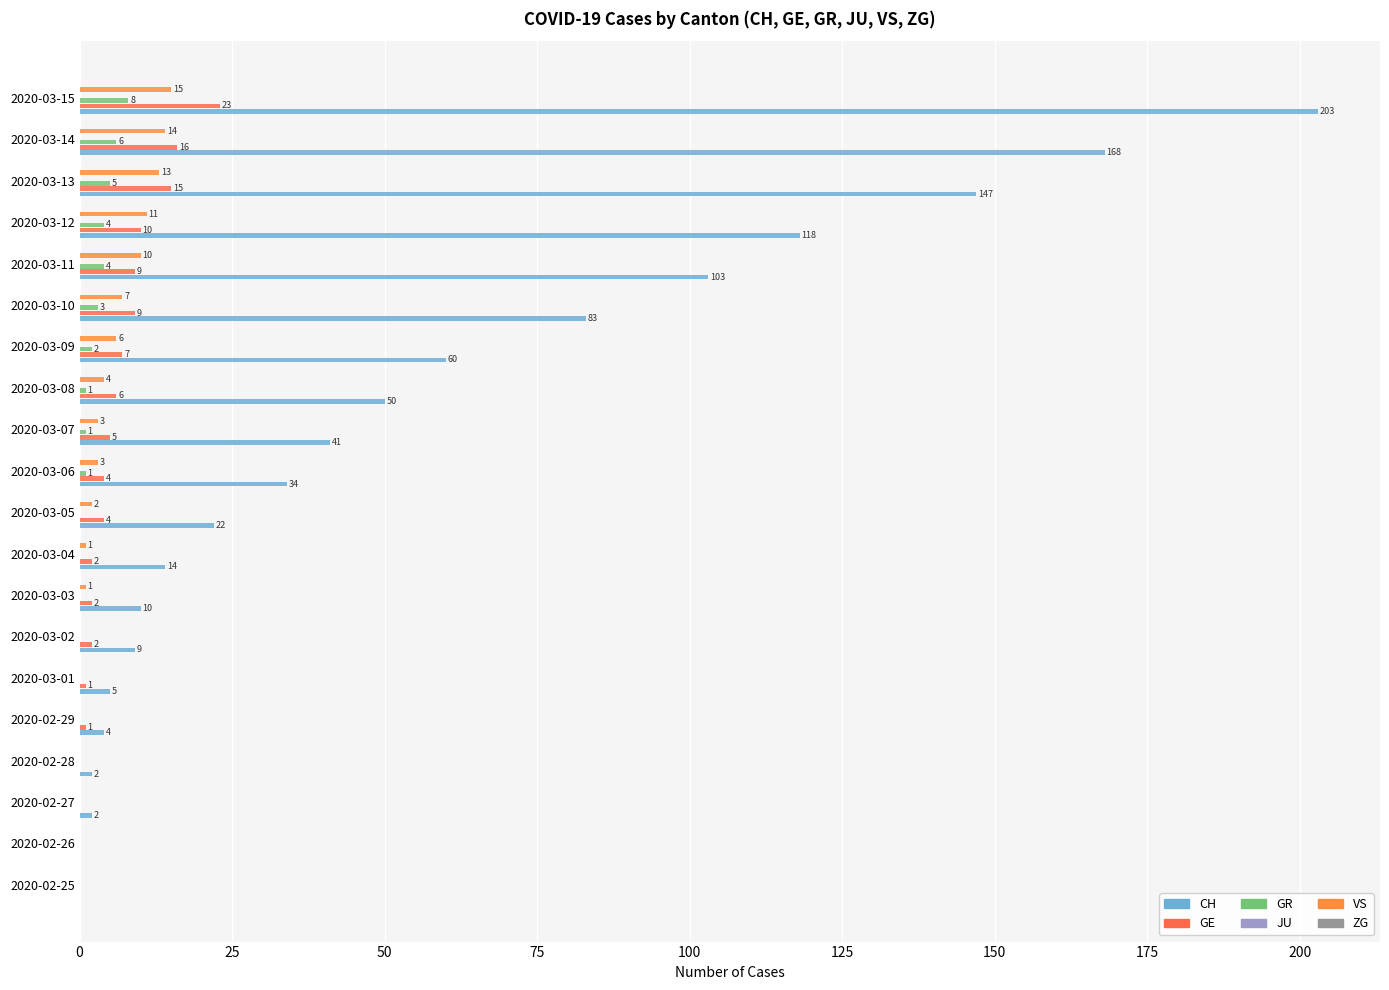

Which series has the largest range (max minus min)?

CH